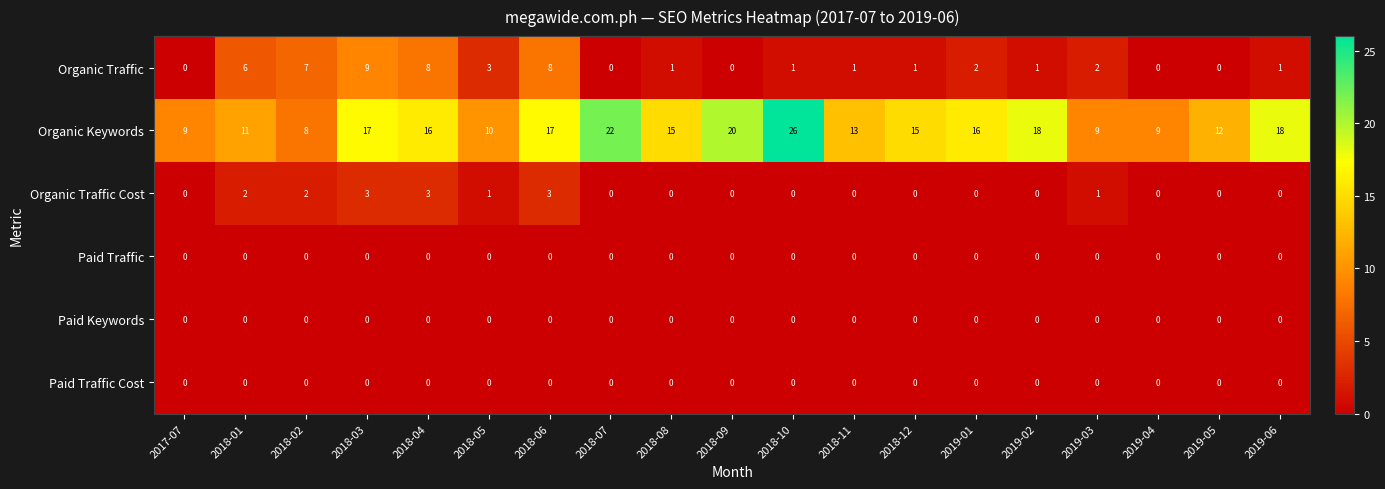

How many series are shown in this chart?

6